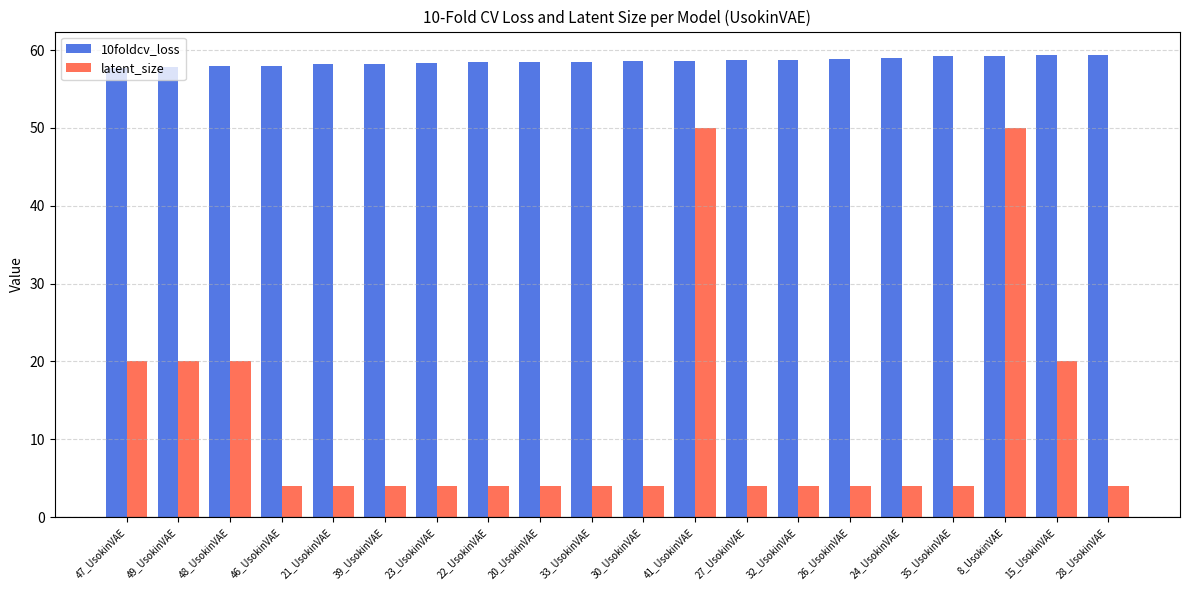

What are all the series names shown in the legend?

10foldcv_loss, latent_size